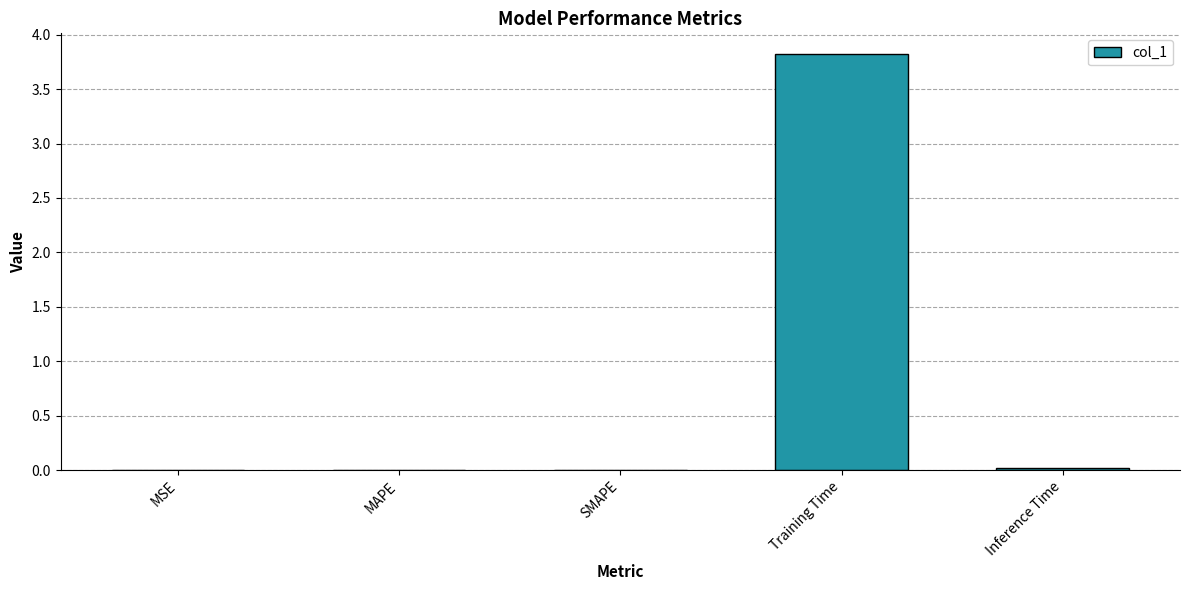

The value at Training Time is 3.8. True or false?

True